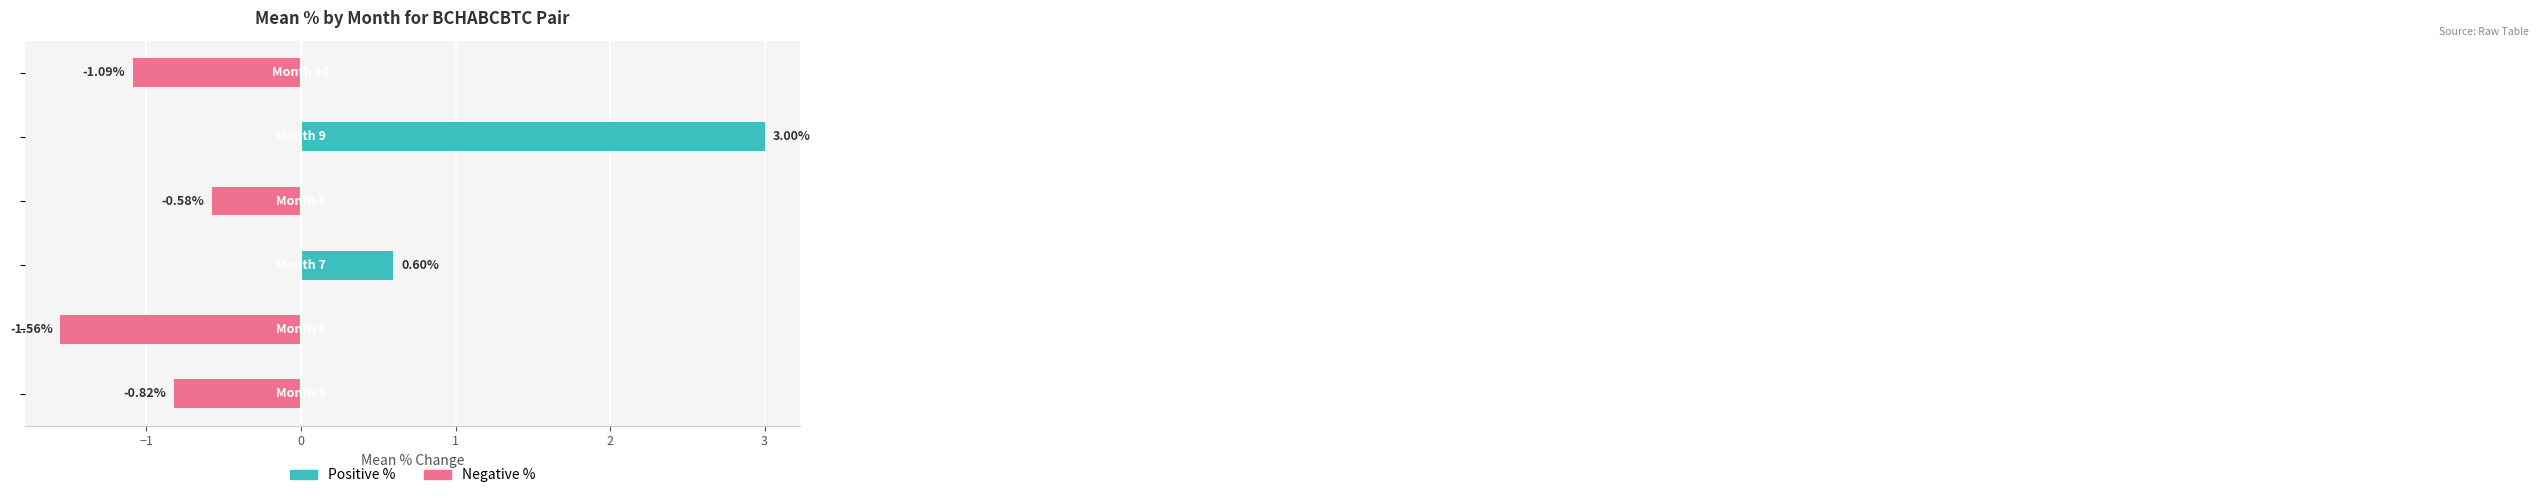

The value of Negative % at 0 is 0.5. True or false?

False